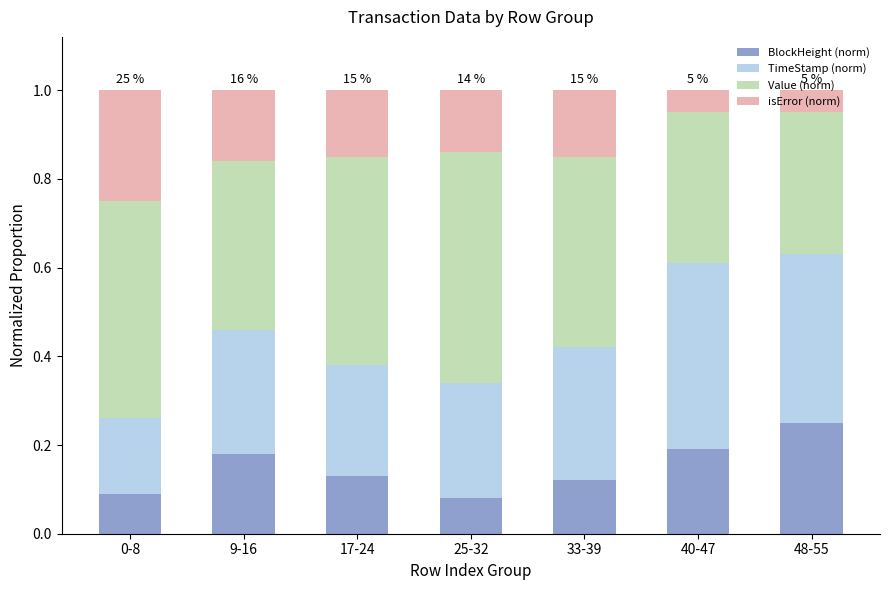

What are all the series names shown in the legend?

BlockHeight (norm), TimeStamp (norm), Value (norm), isError (norm)